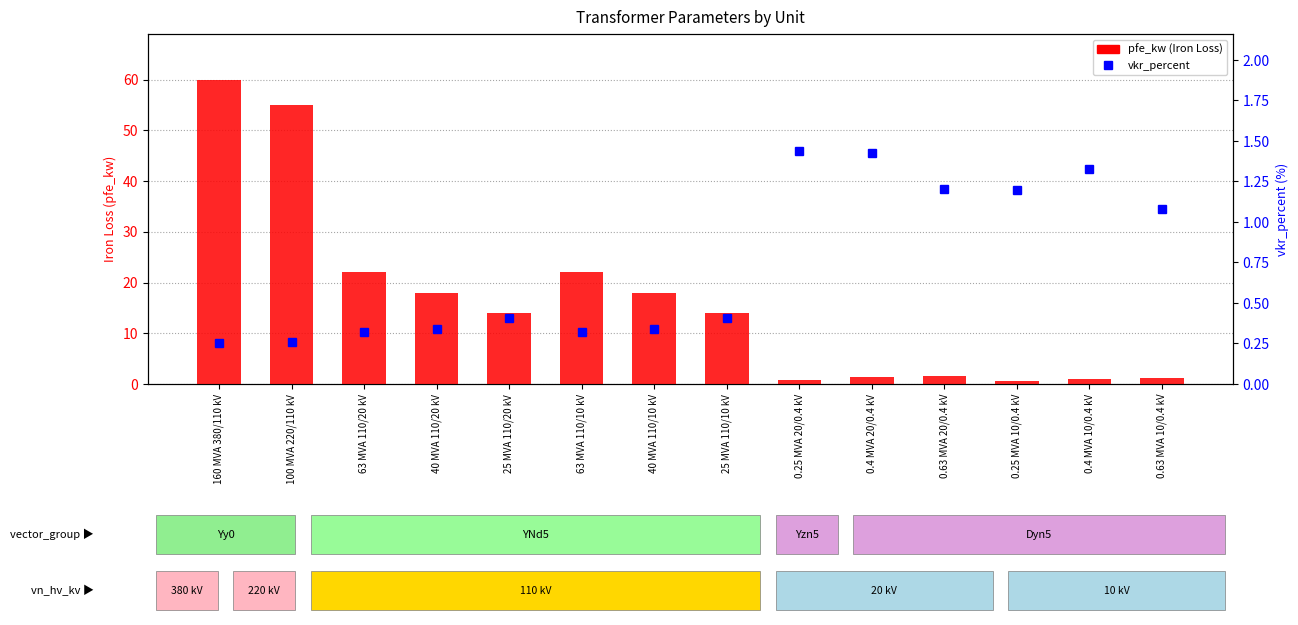

Does the chart contain any negative values?

No